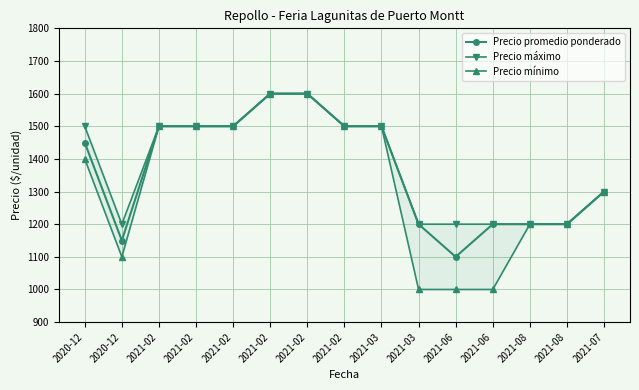

What is the difference between the Precio mínimo values at 2021-06 and 2021-03?

500